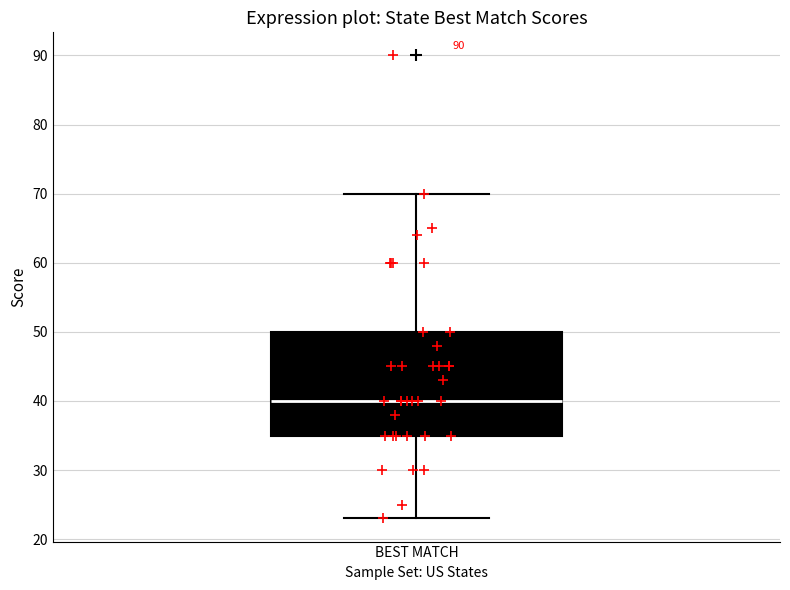

Read this box plot against the y-axis: the position of the median line, the range covered by the box, and the ends of both whiskers. The values are not printed on the chart, so give them approximately, as read against the axis.

median 40, box 35 to 50, whiskers 23 to 70